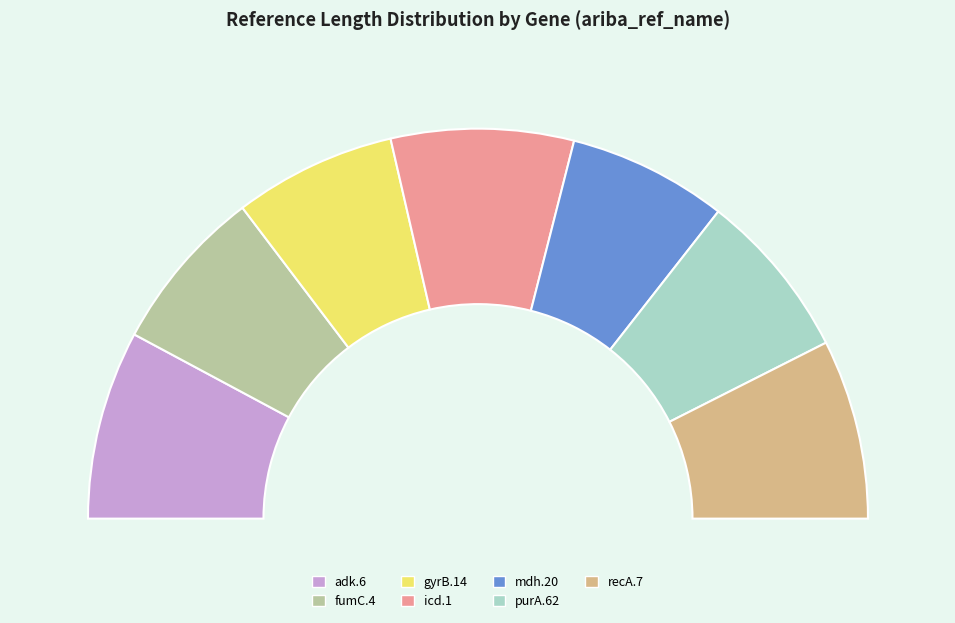

Between fumC.4 and gyrB.14, which is larger?

fumC.4